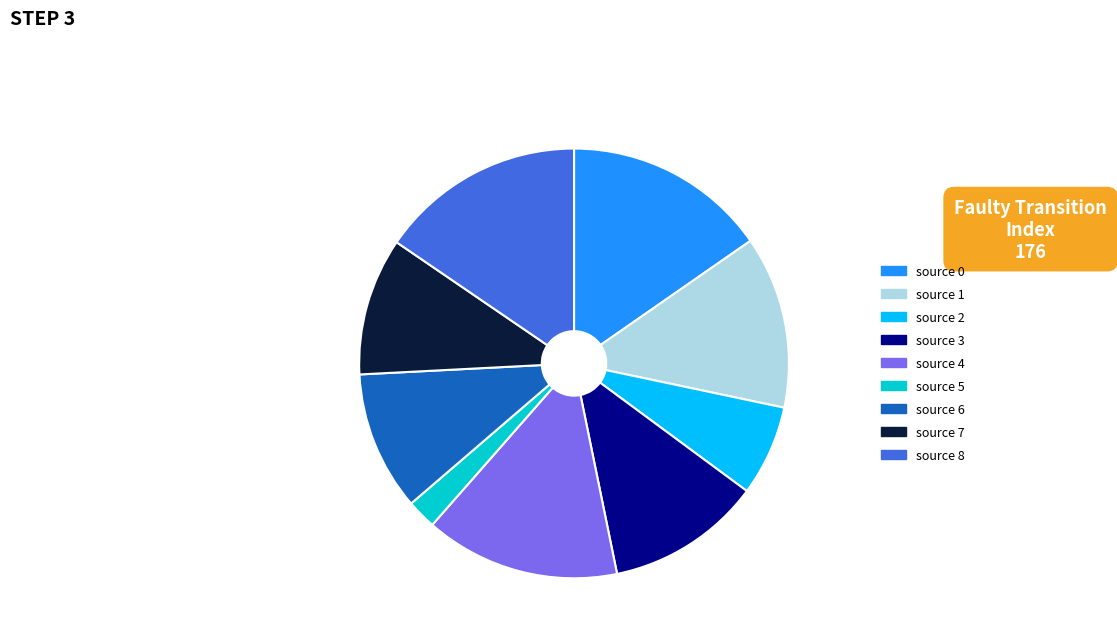

Combined, do source 6 and source 0 account for over 50%?

No